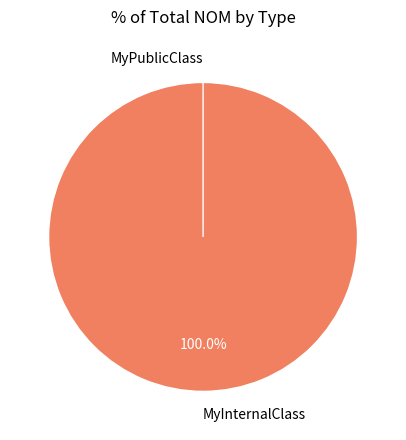

What percentage do MyPublicClass and MyInternalClass together represent?

100.0%